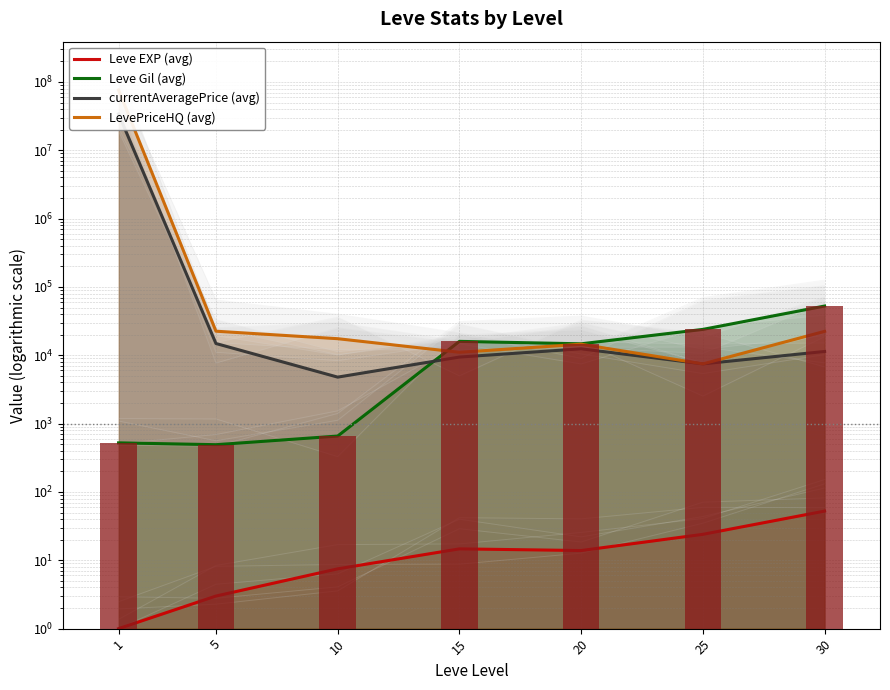

Is the value of Leve Gil (avg) at 1 greater than the value of currentAveragePrice (avg) at 10?

No